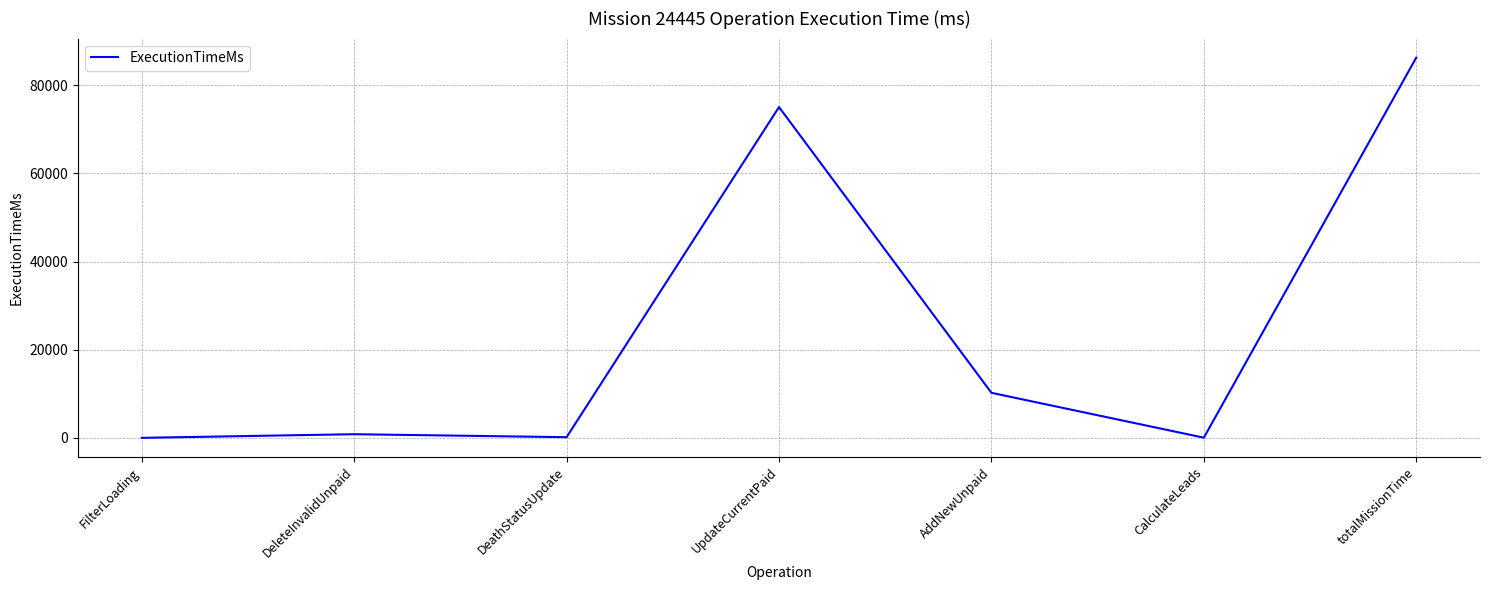

What is the change in value from FilterLoading to UpdateCurrentPaid?

+75046